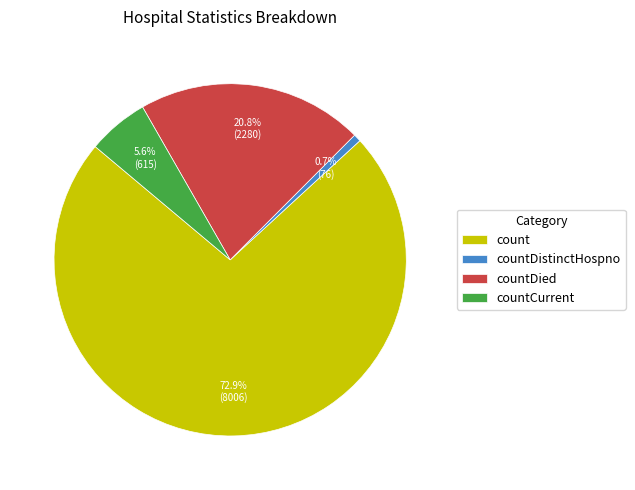

To the nearest percent, what portion does countCurrent represent?

6%